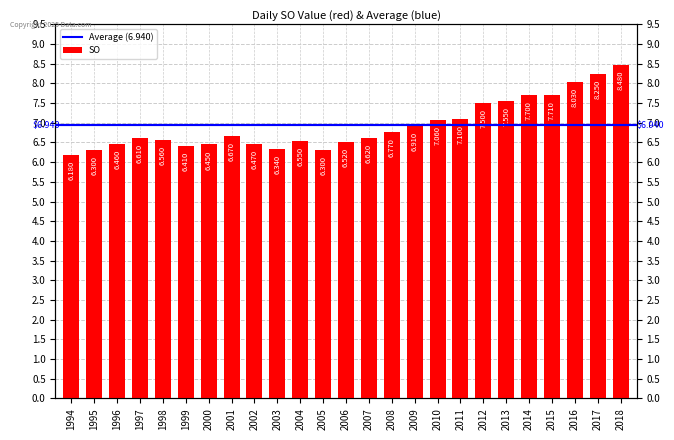

What value does the data have at 1997?

6.6